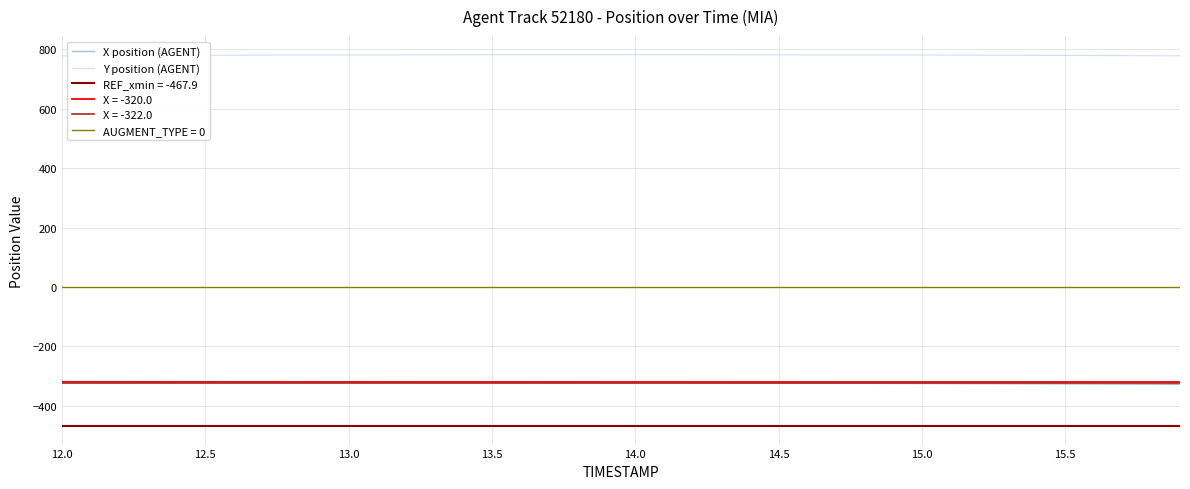

Which series has the widest spread of values?

X position (AGENT)